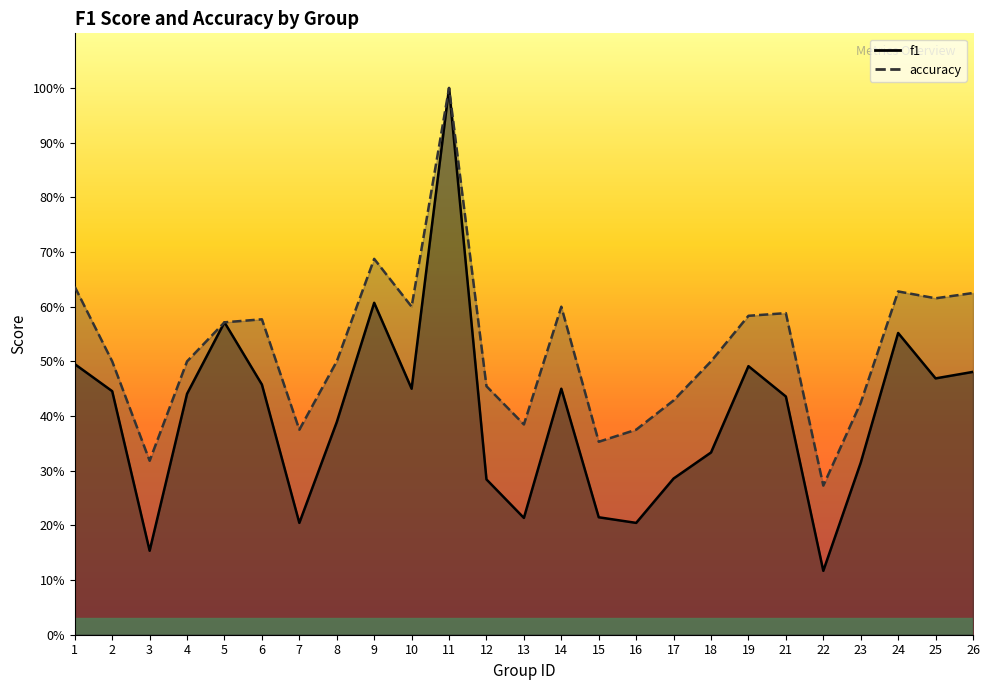

The f1 series shows 0.2 at 10. True or false?

False